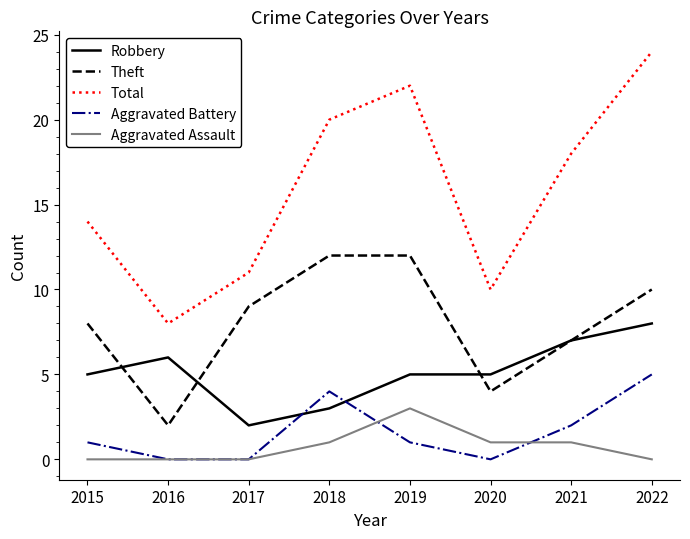

Reading left to right, extract all data points from this chart.

Robbery: 5	6	2	3	5	5	7	8
Theft: 8	2	9	12	12	4	7	10
Total: 14	8	11	20	22	10	18	24
Aggravated Battery: 1	0	0	4	1	0	2	5
Aggravated Assault: 0	0	0	1	3	1	1	0